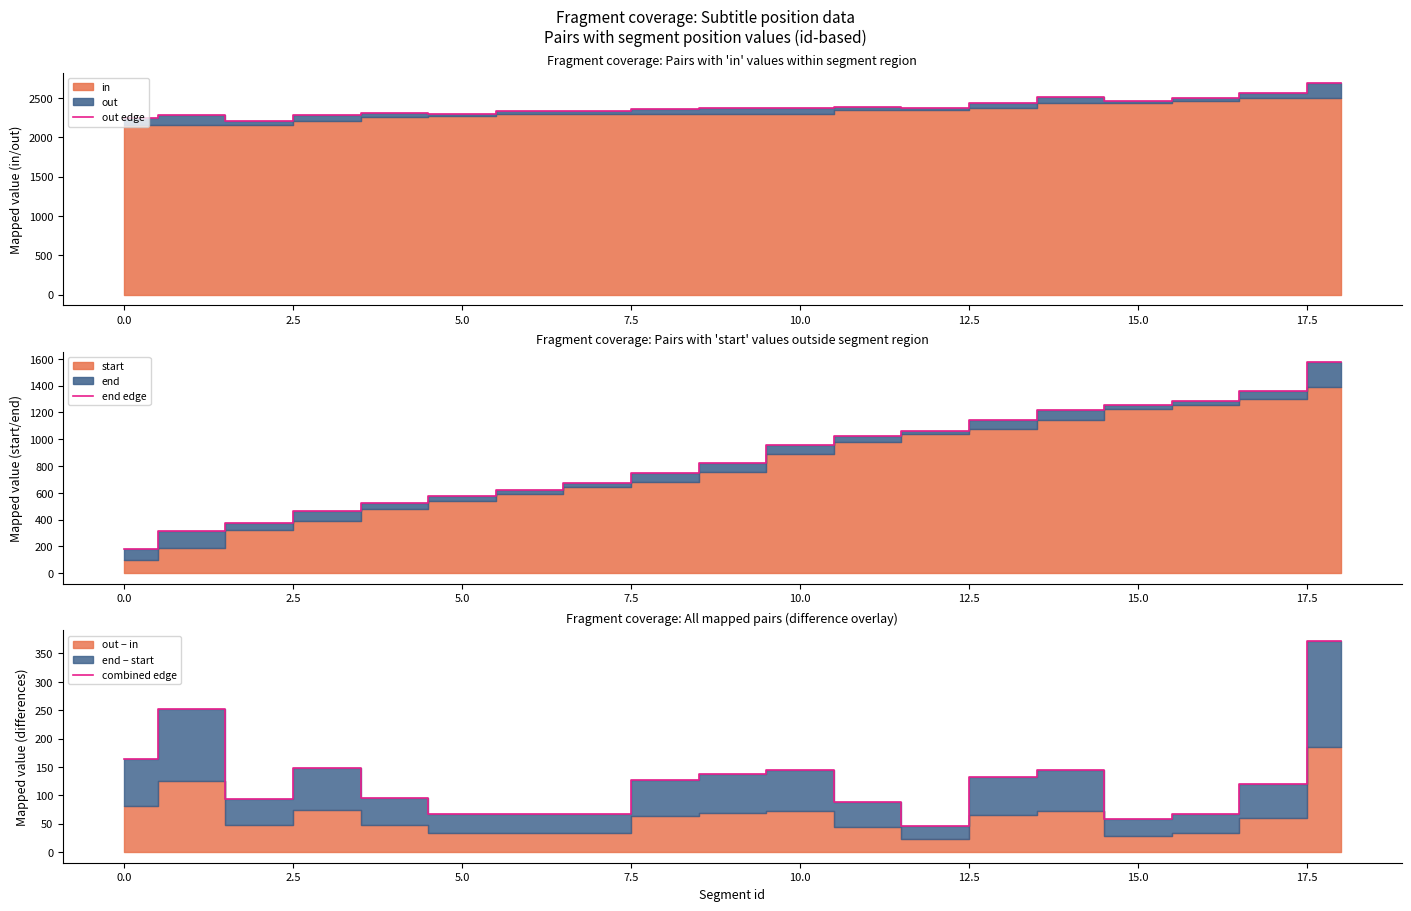

Which series has the largest range (max minus min)?

end edge